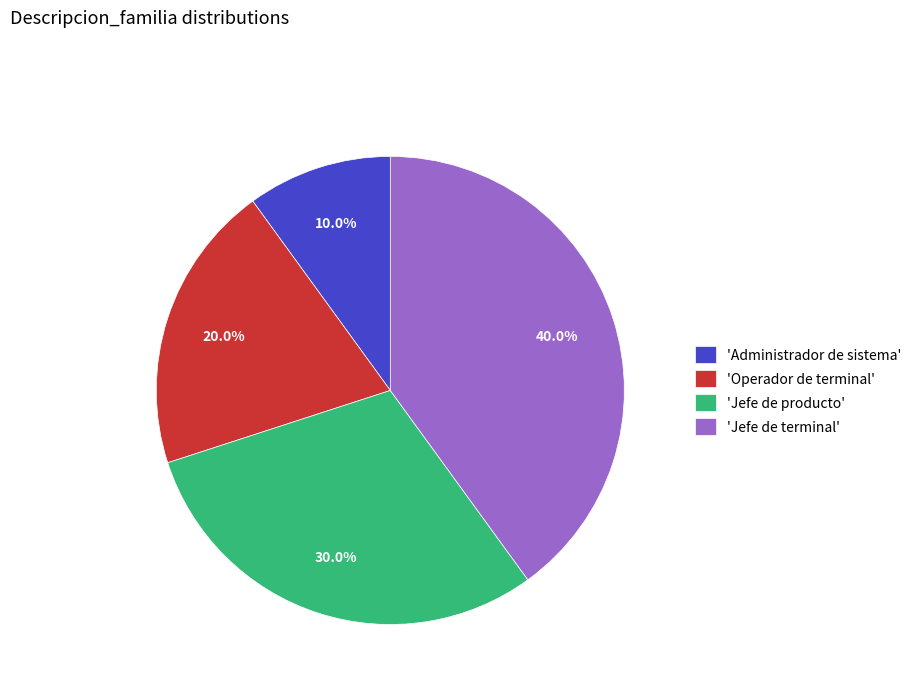

Which slice is the largest?

'Jefe de terminal'